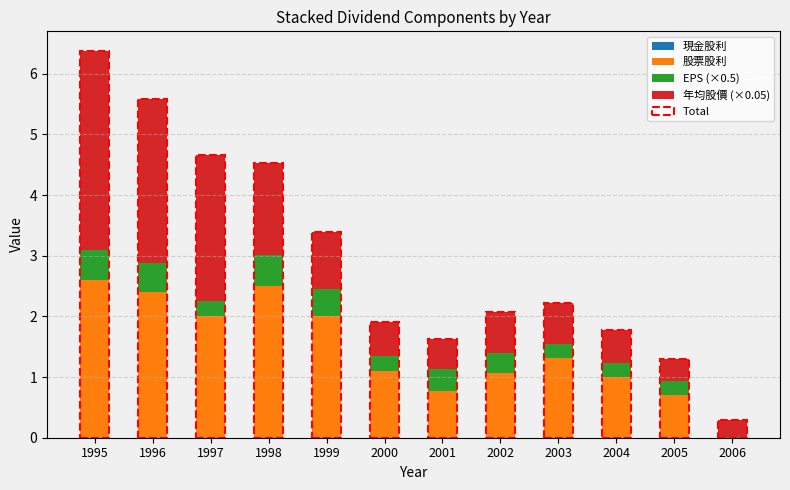

List the series in order of their peak value, highest first.

年均股價 (×0.05), 股票股利, EPS (×0.5), 現金股利